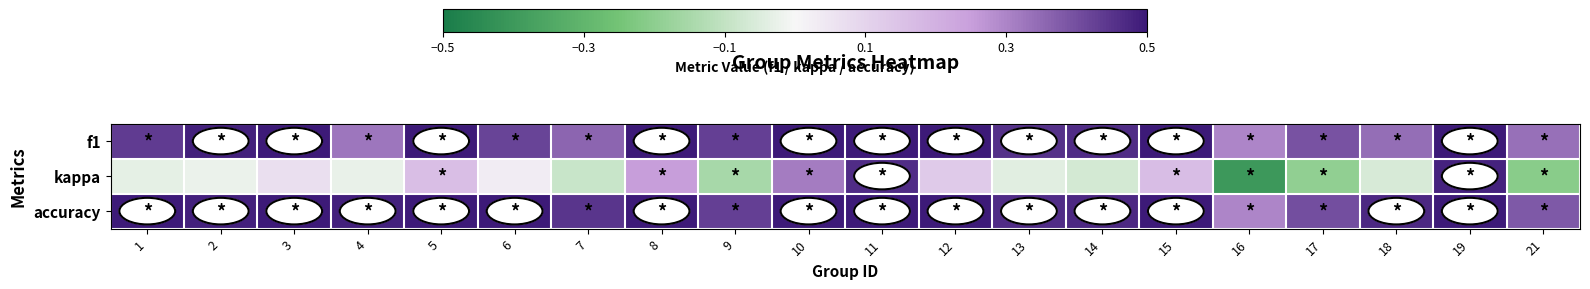

How many series are shown in this chart?

3